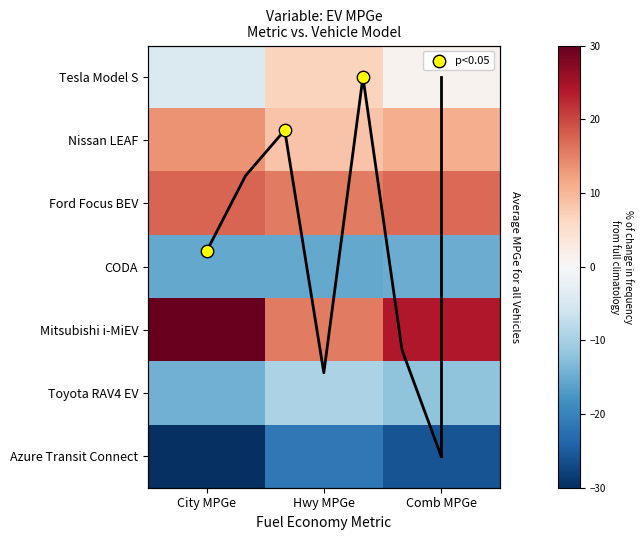

How many data points in Nissan LEAF are above 11?

1